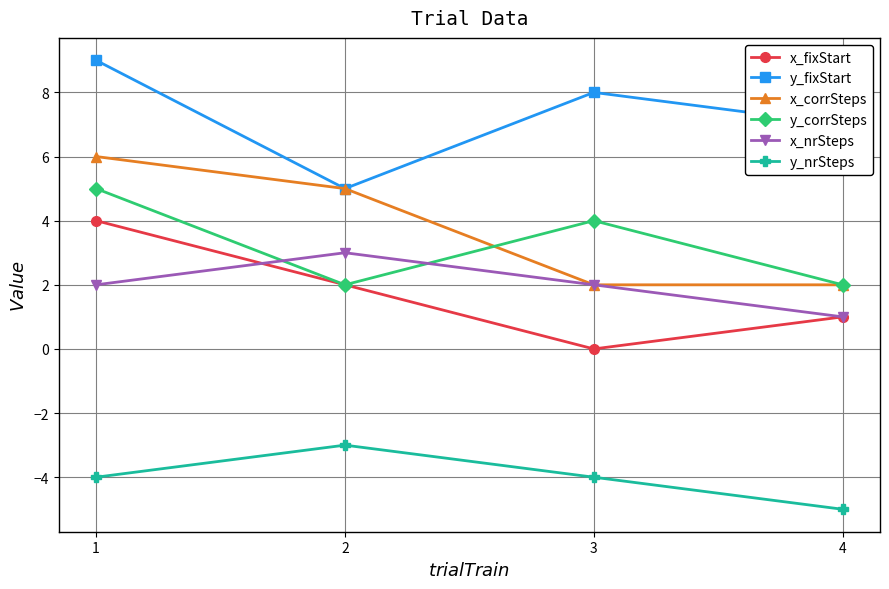

Which category has the highest value across all series?

1